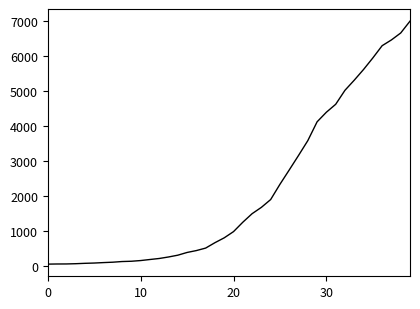

How many lines are shown in the chart?

1